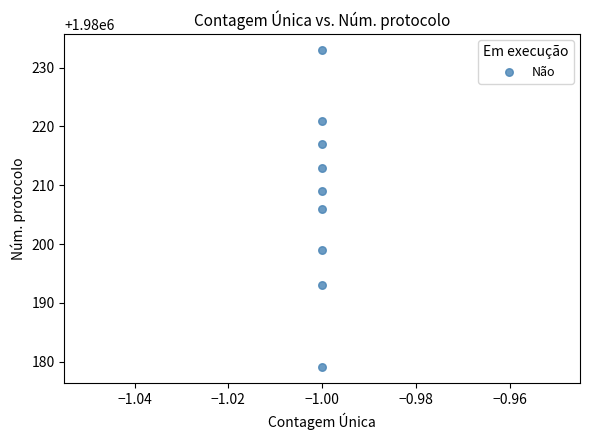

What is the average Y value?

1980208